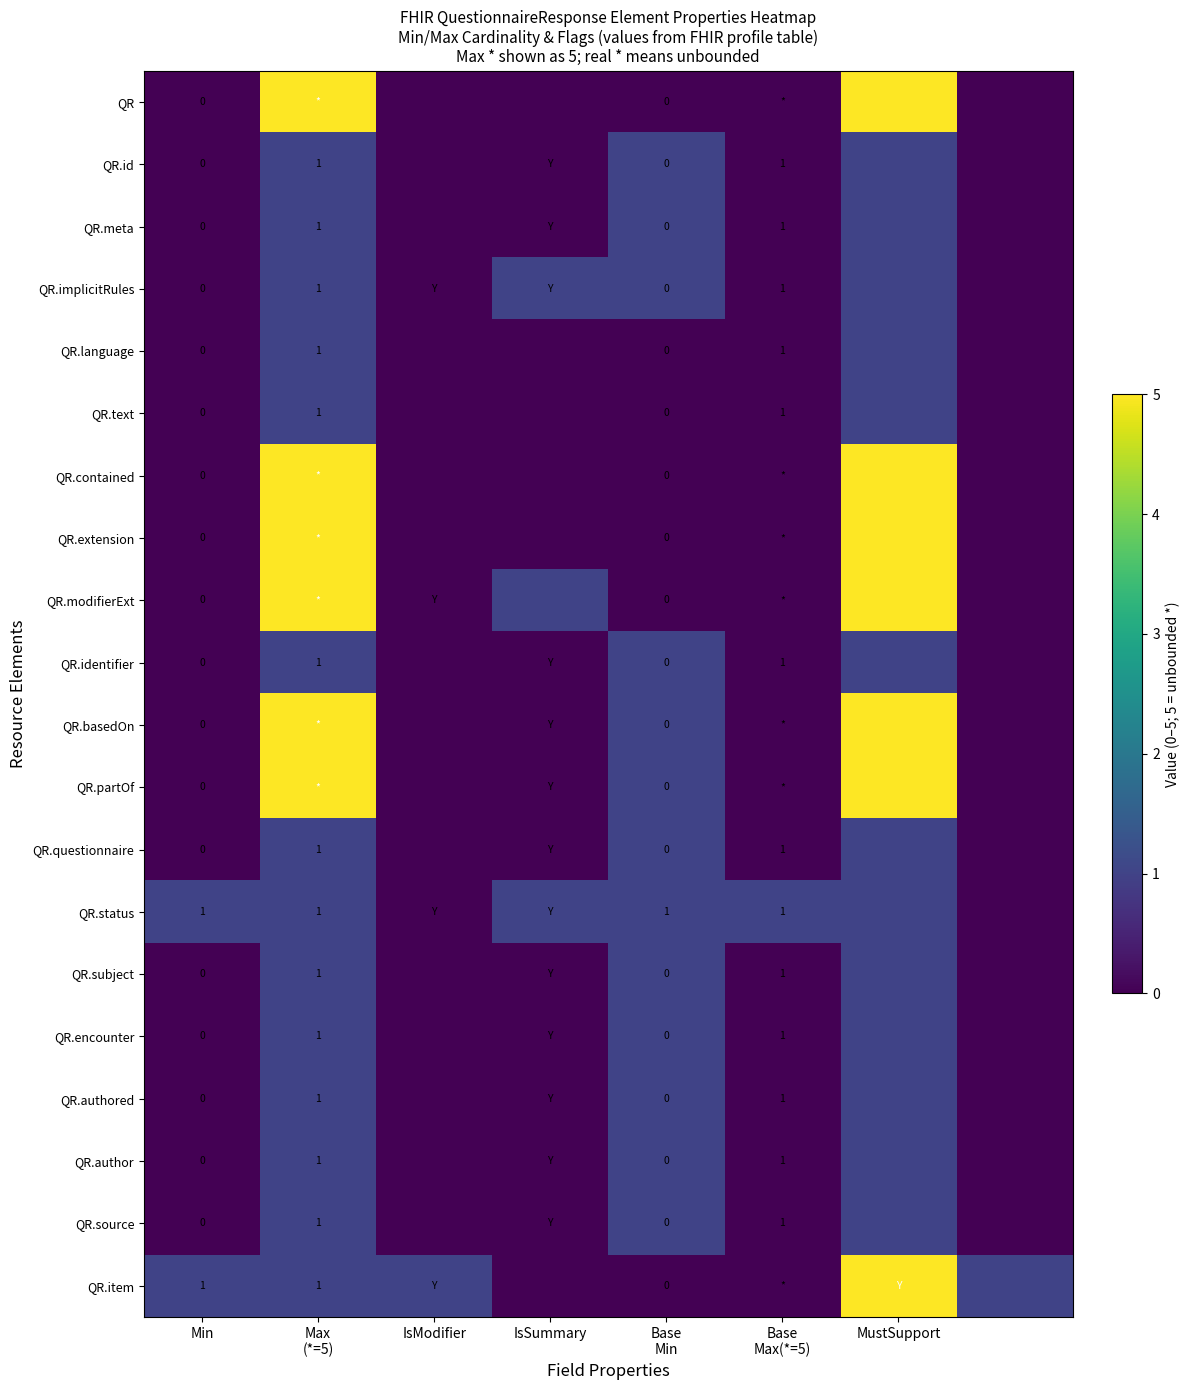

Which has a higher value, IsSummary or Max
(*=5)?

Max
(*=5)